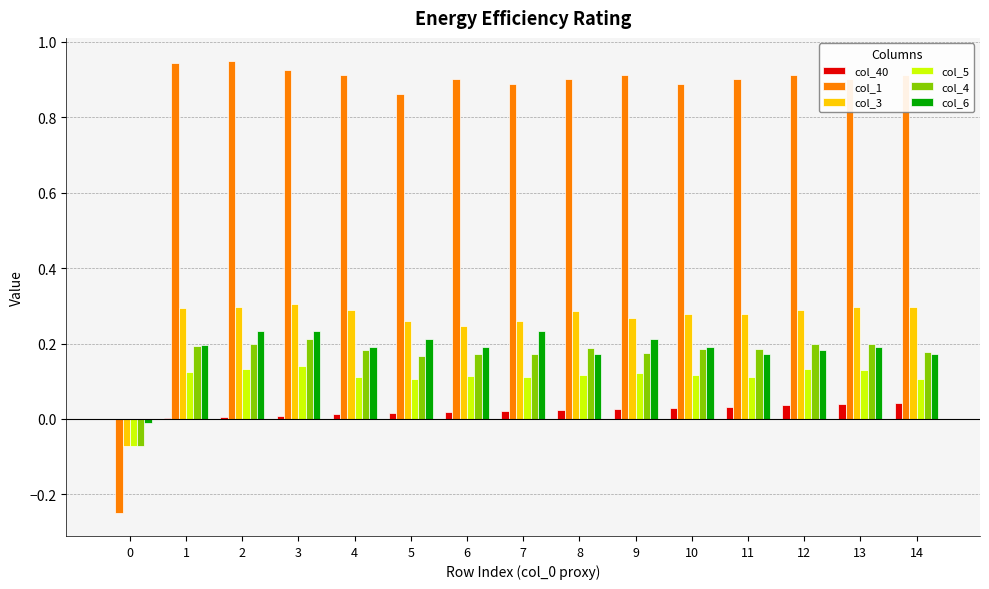

Are the bars horizontal?

No